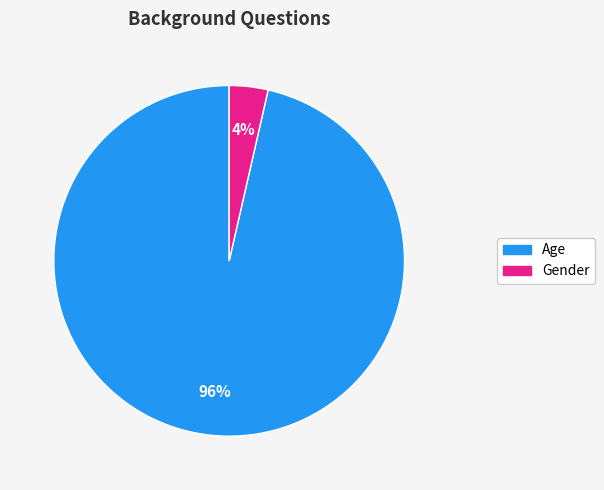

Which slice is the smallest?

Gender